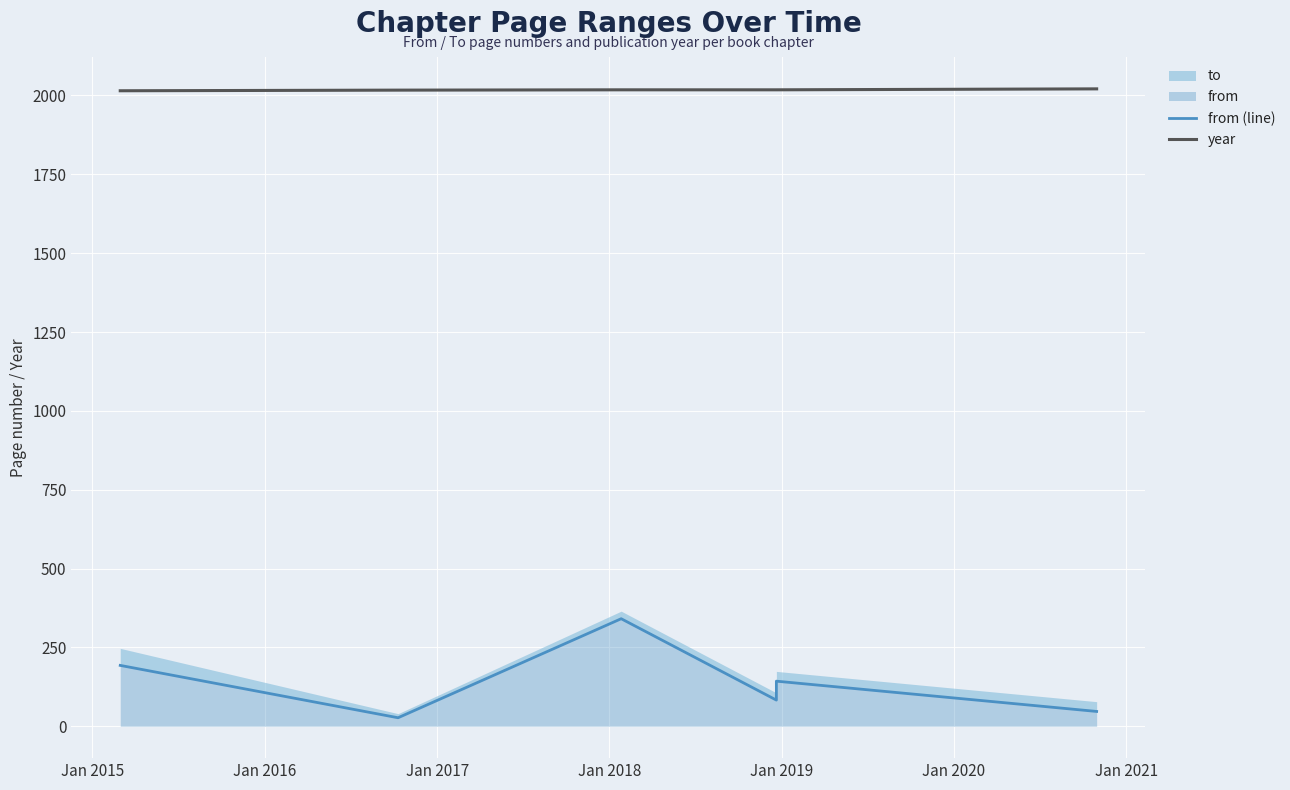

At how many categories does at least one series exceed 1062?

7